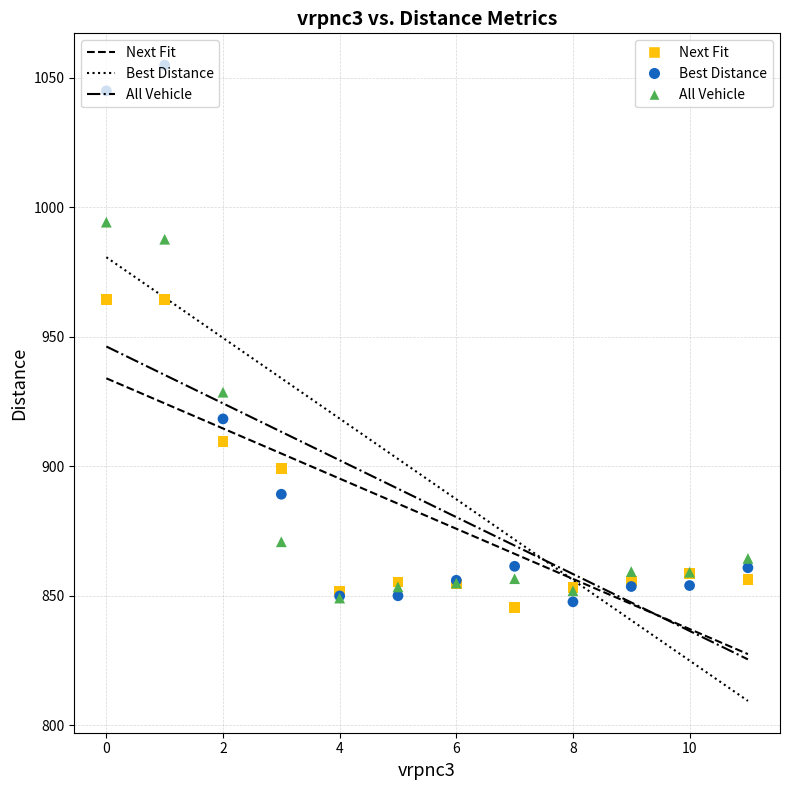

Which series has the widest spread of Y values?

Best Distance